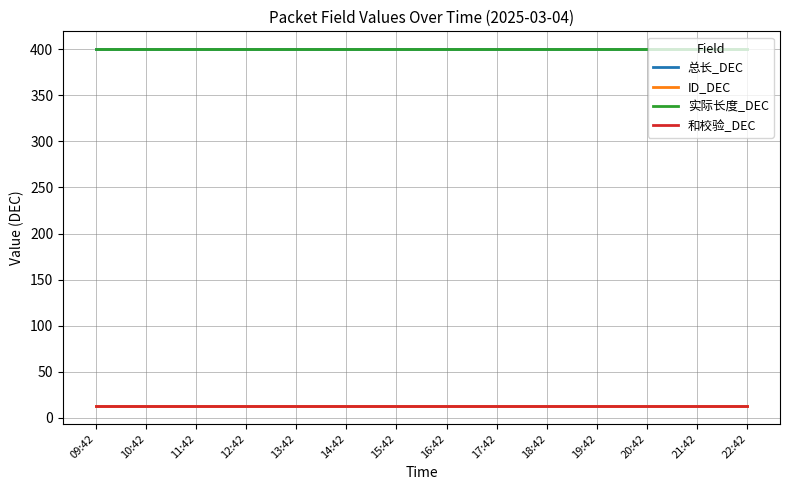

True or false: 和校验_DEC and ID_DEC cross at least once.

False